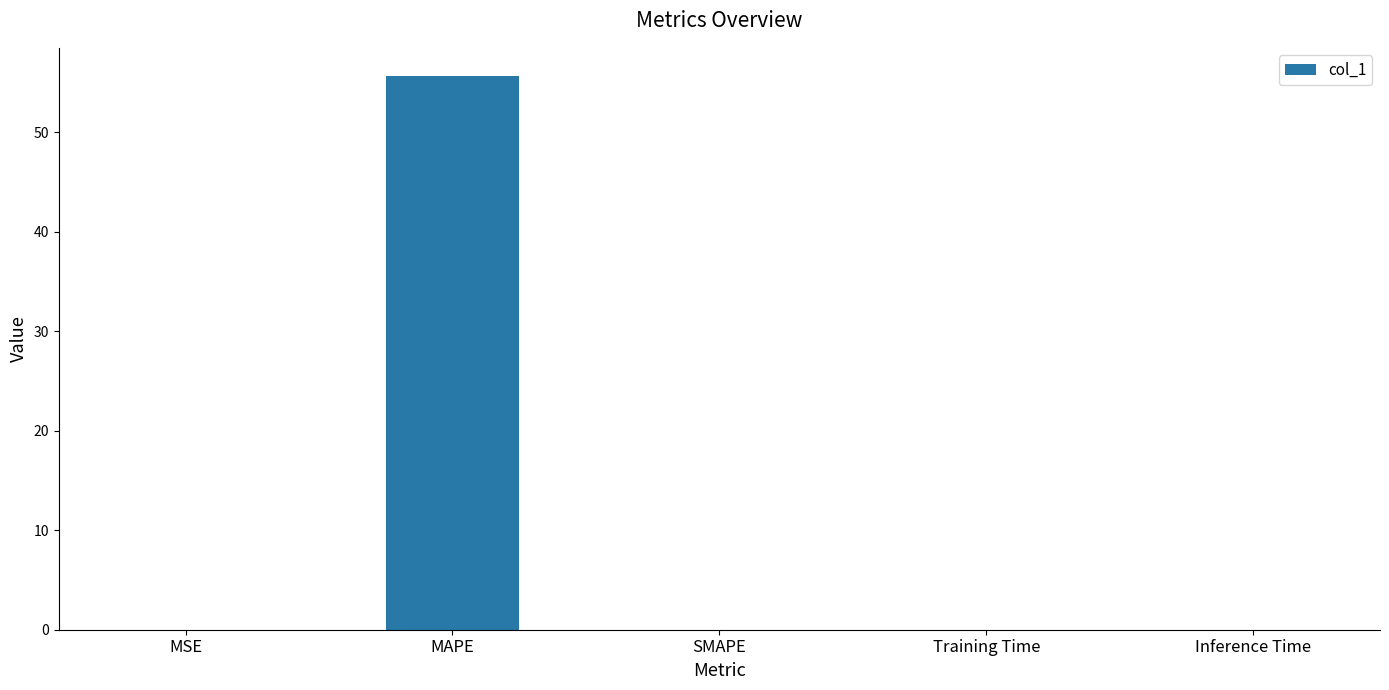

How many data points does each series have?

5